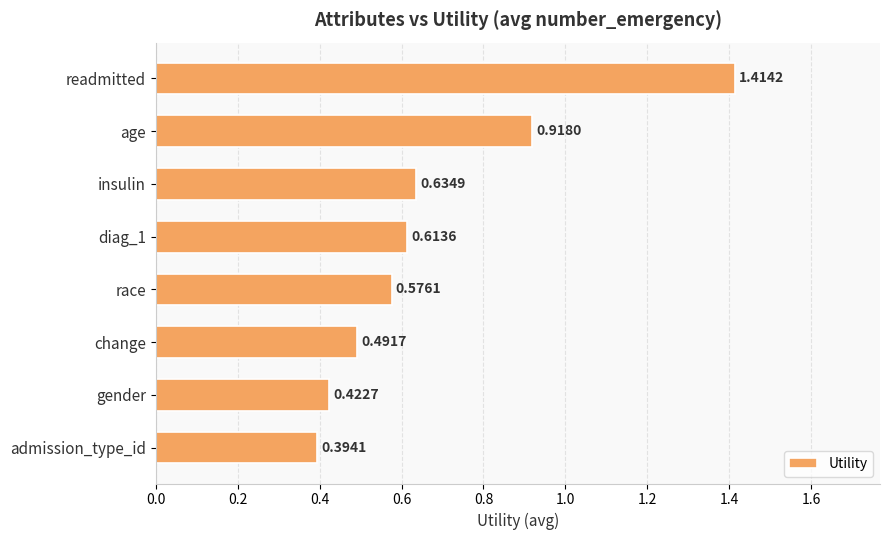

List the labels in order of value, largest first.

readmitted, age, insulin, diag_1, race, change, gender, admission_type_id